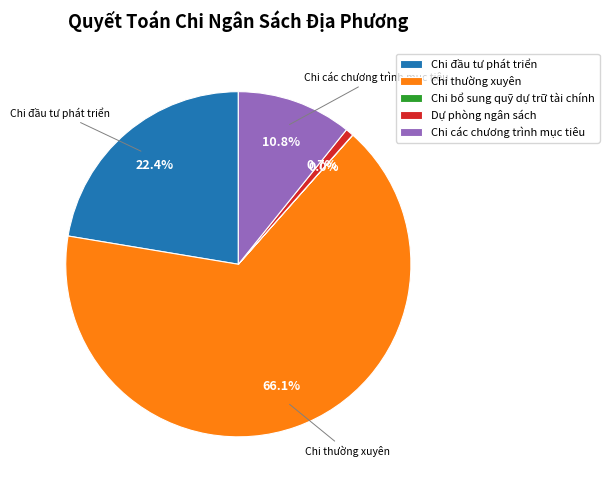

Which category has the biggest portion of the pie?

Chi thường xuyên